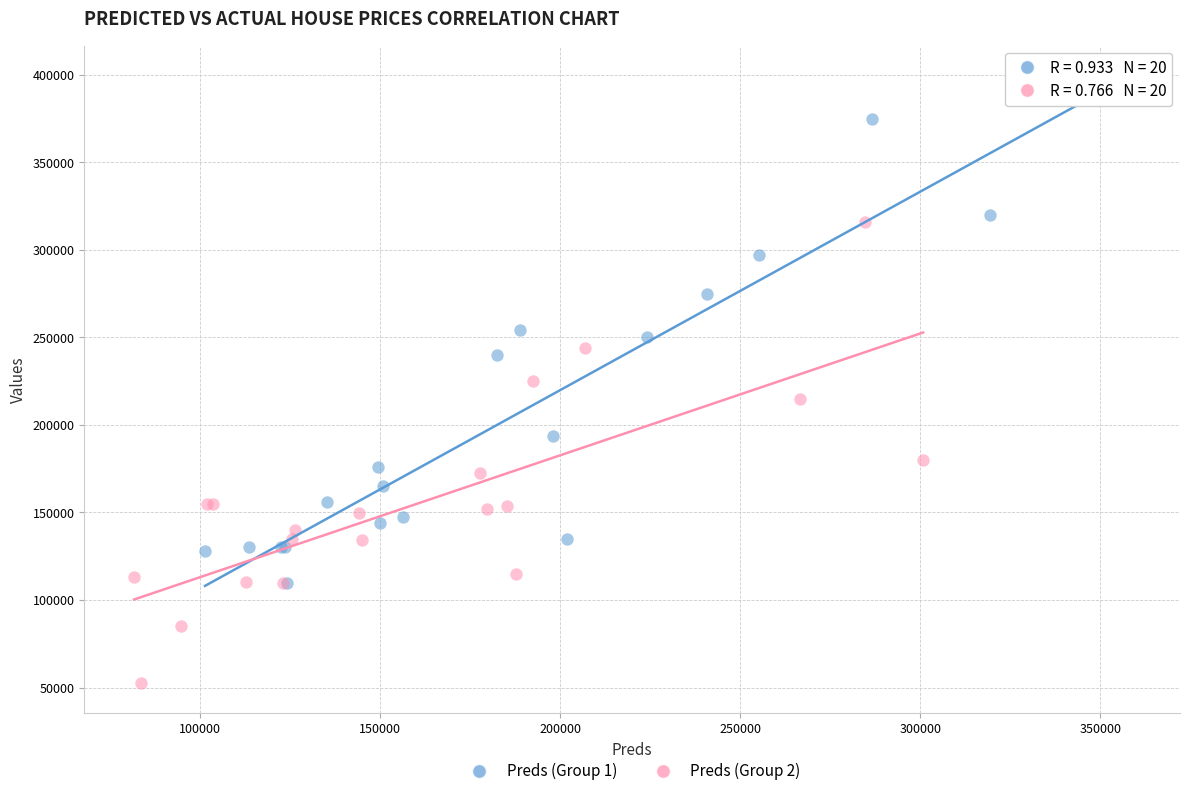

Which series contains the highest Y value?

Preds (Group 1)